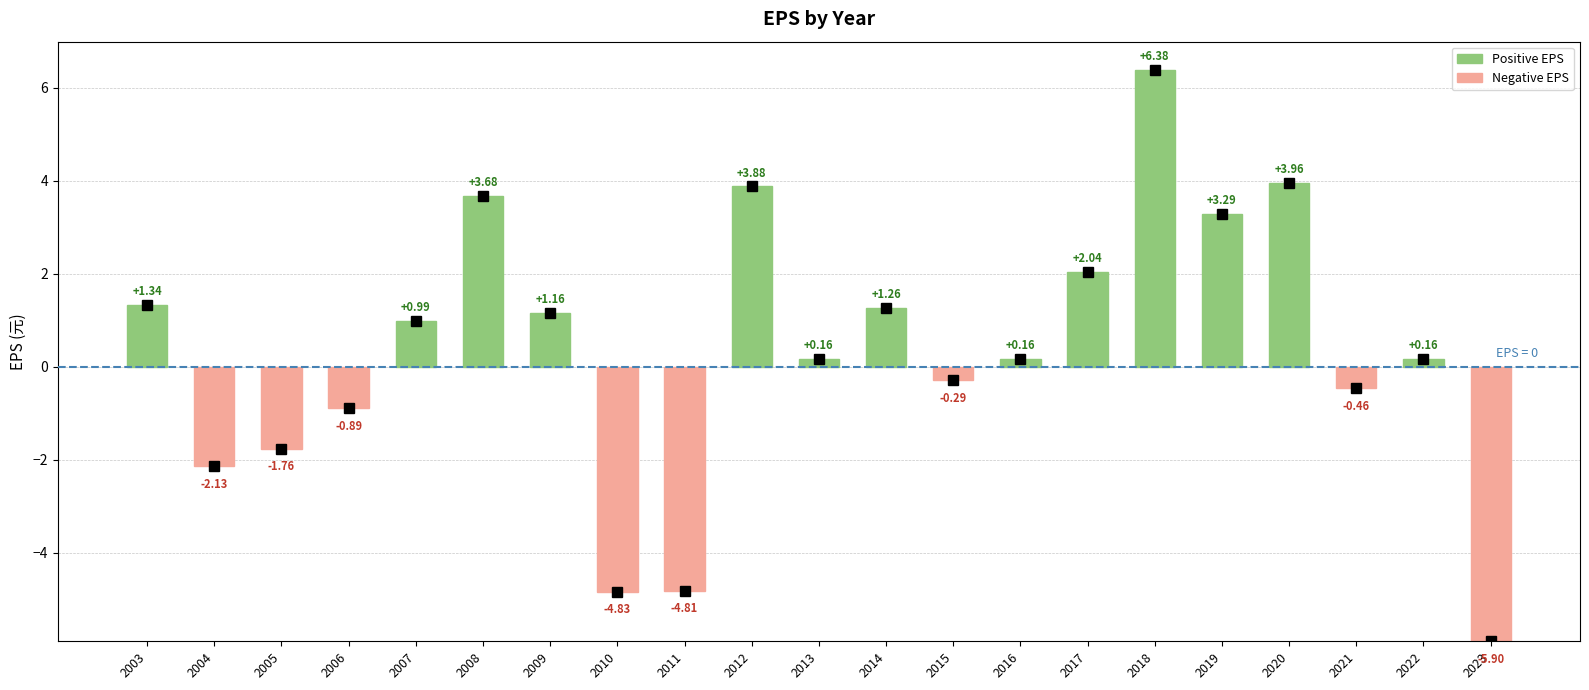

How many negative values are there?

8